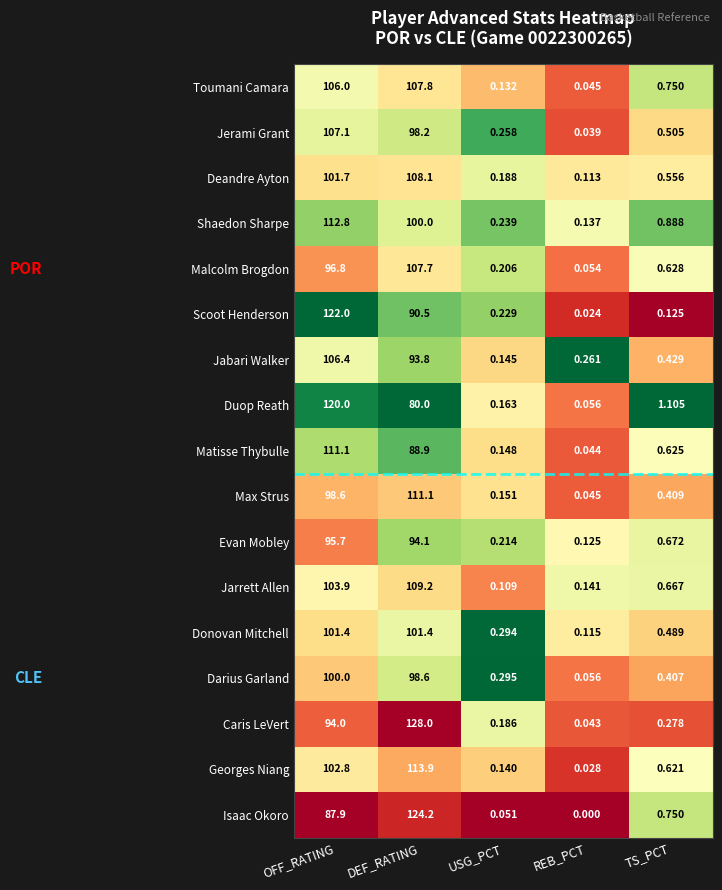

Which series has the largest range (max minus min)?

Caris LeVert